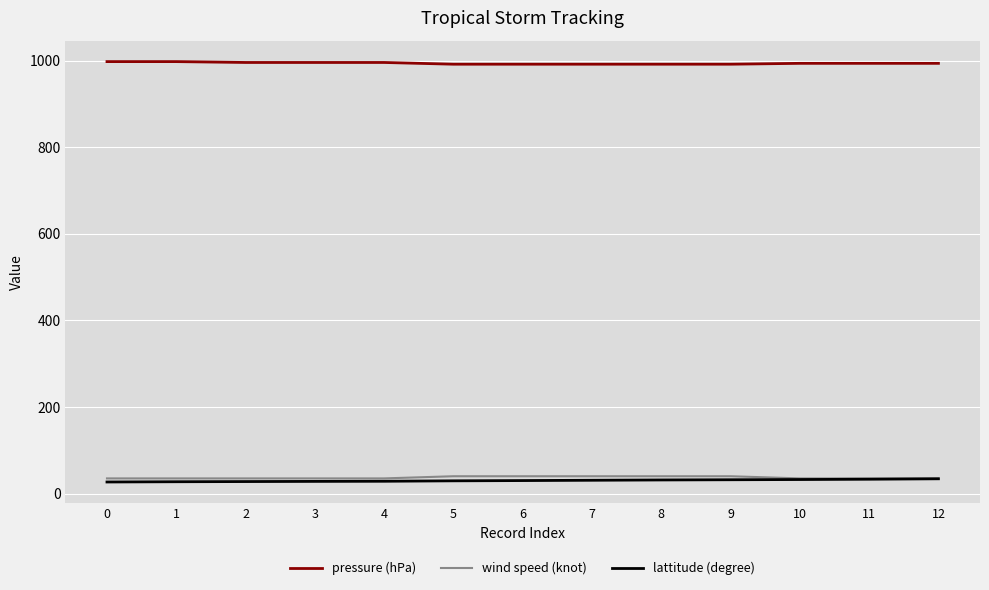

True or false: wind speed (knot) and pressure (hPa) cross at least once.

False